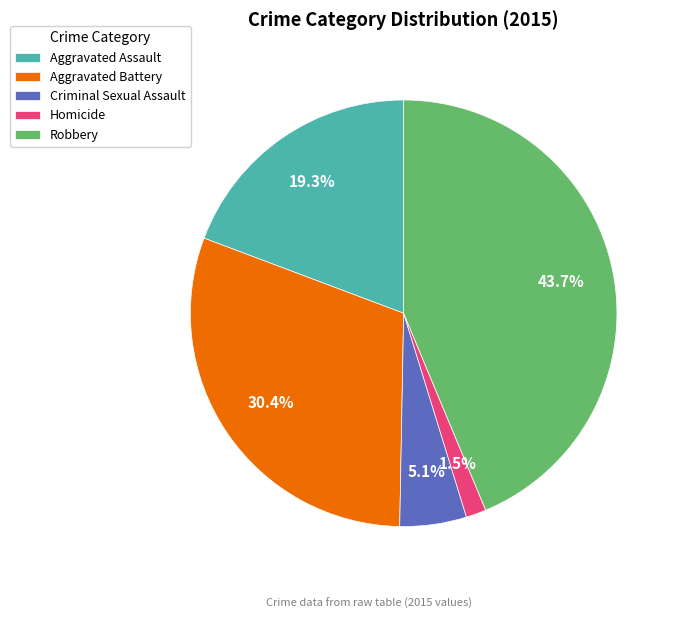

Which category has the smallest portion of the pie?

Homicide